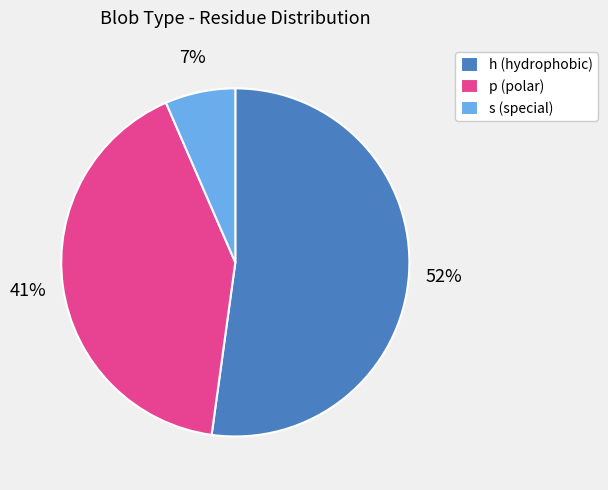

Count the number of slices in the pie.

3